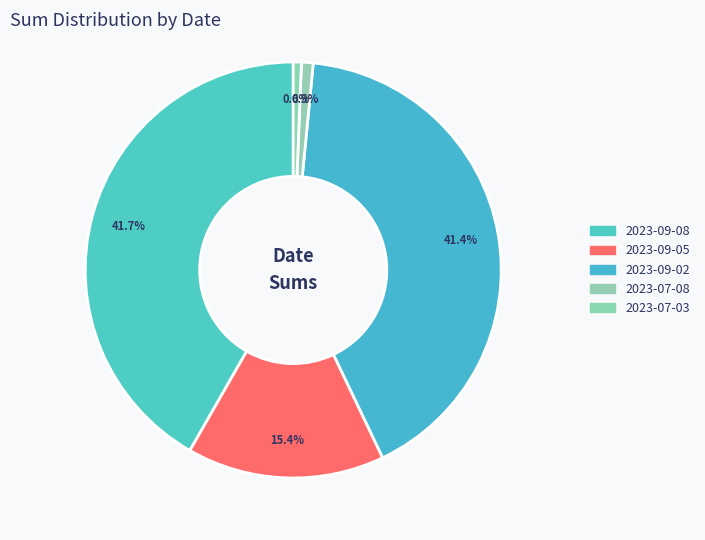

Approximately how many times larger is the value at 2023-09-08 compared to 2023-07-08?

46.0